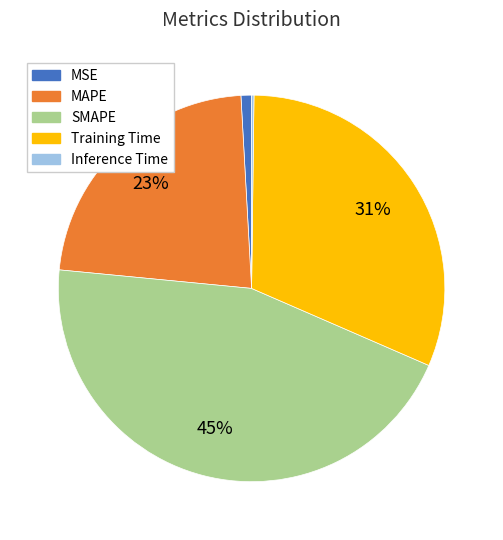

To the nearest percent, what percentage of the pie is MAPE?

23%